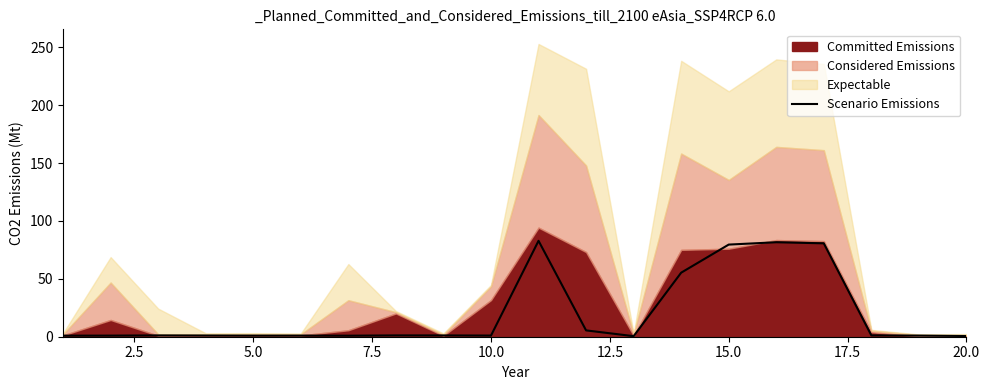

True or false: Scenario Emissions has a value of 1.0 at 10.0.

True